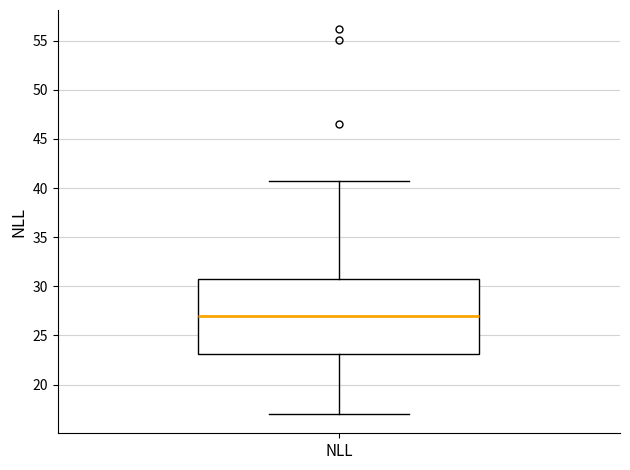

Where is the upper edge of the box for NLL on the y-axis? The values are not printed on the chart, so give them approximately, as read against the axis.

31